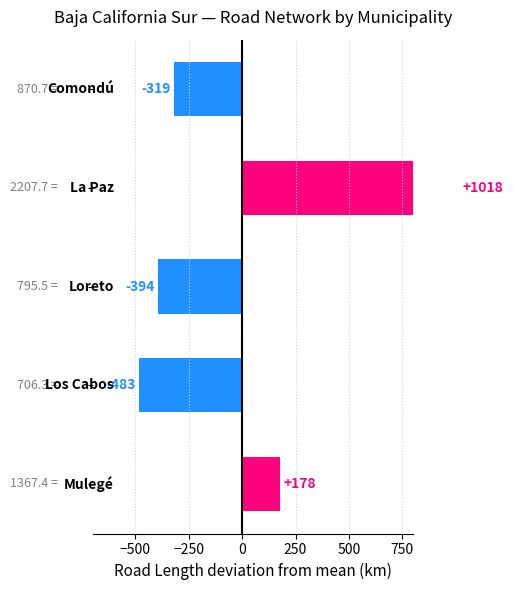

Reading left to right, what are all the values shown in this chart?

-318.8	1018.1	-394.0	-483.2	177.9